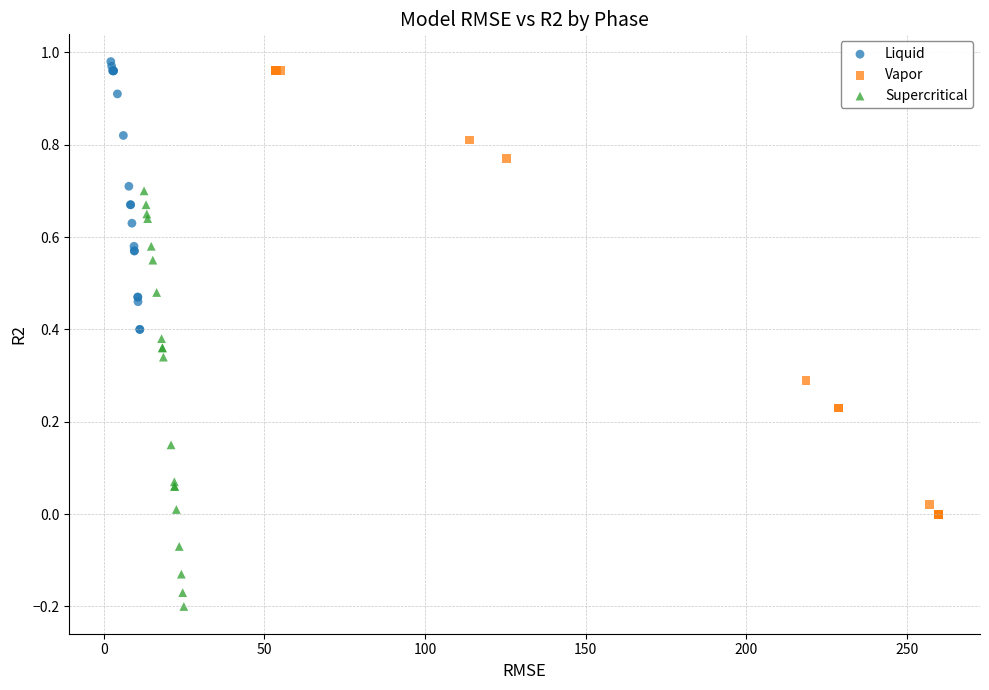

Which series has the largest Y range (max minus min)?

Vapor